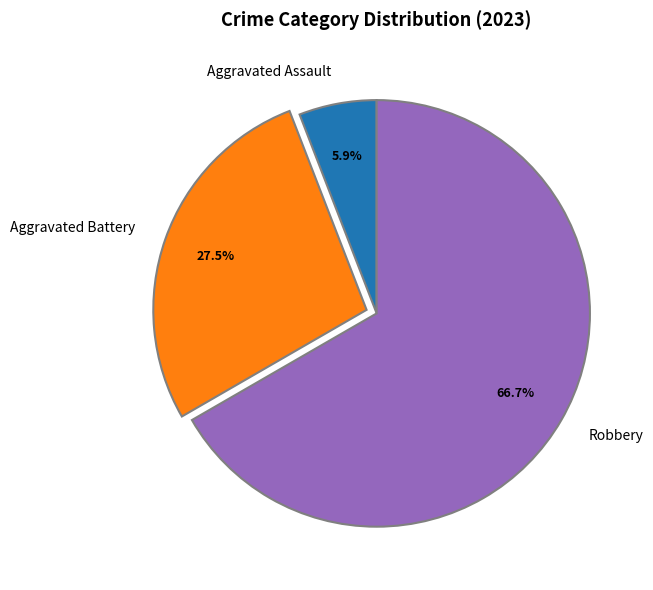

What is the largest slice in the pie chart?

Robbery